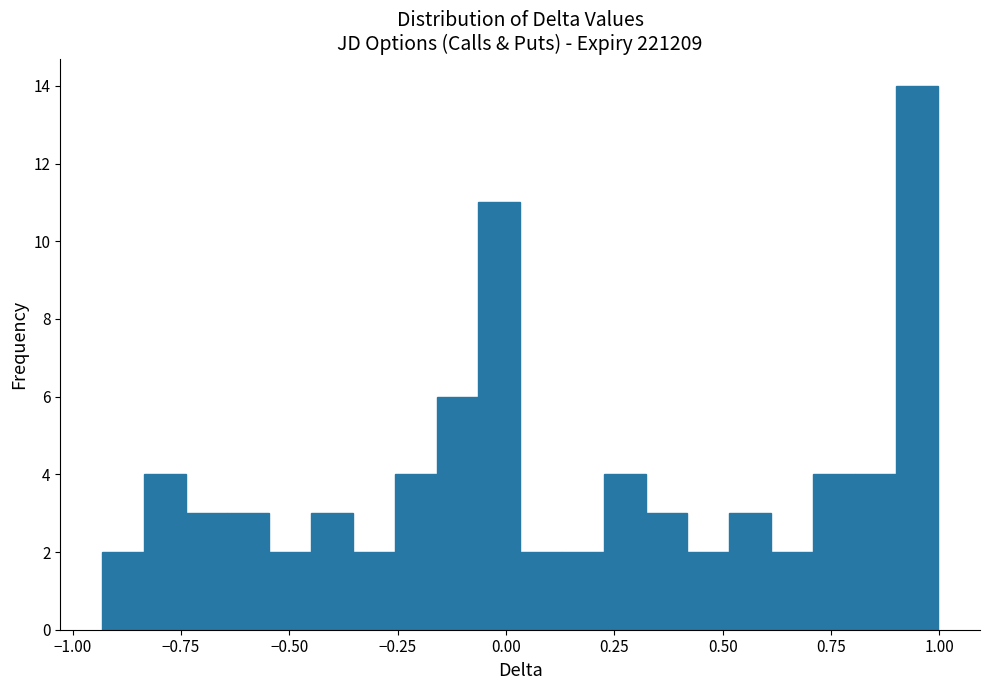

Read against the x-axis, roughly where is the centre of the tallest bar?

0.95